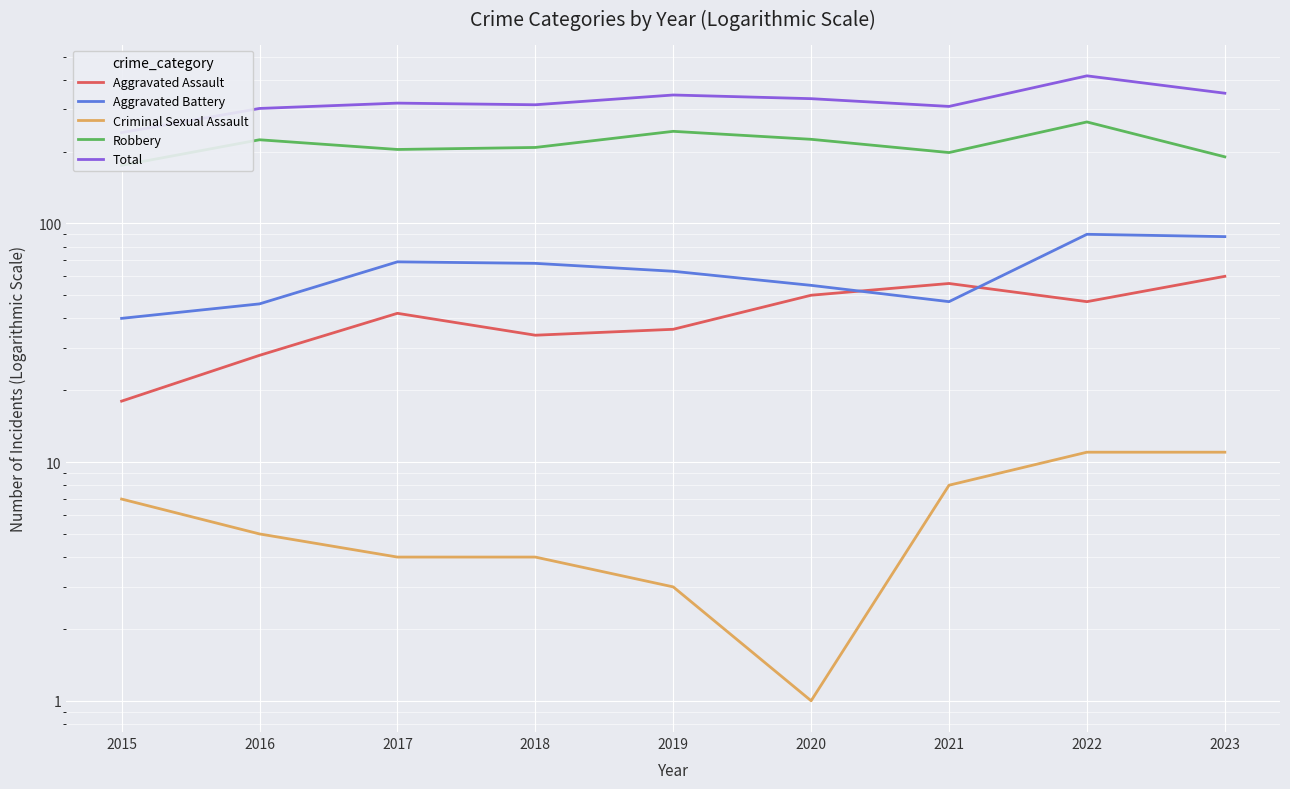

Between 2015 and 2017, which is larger?

2017